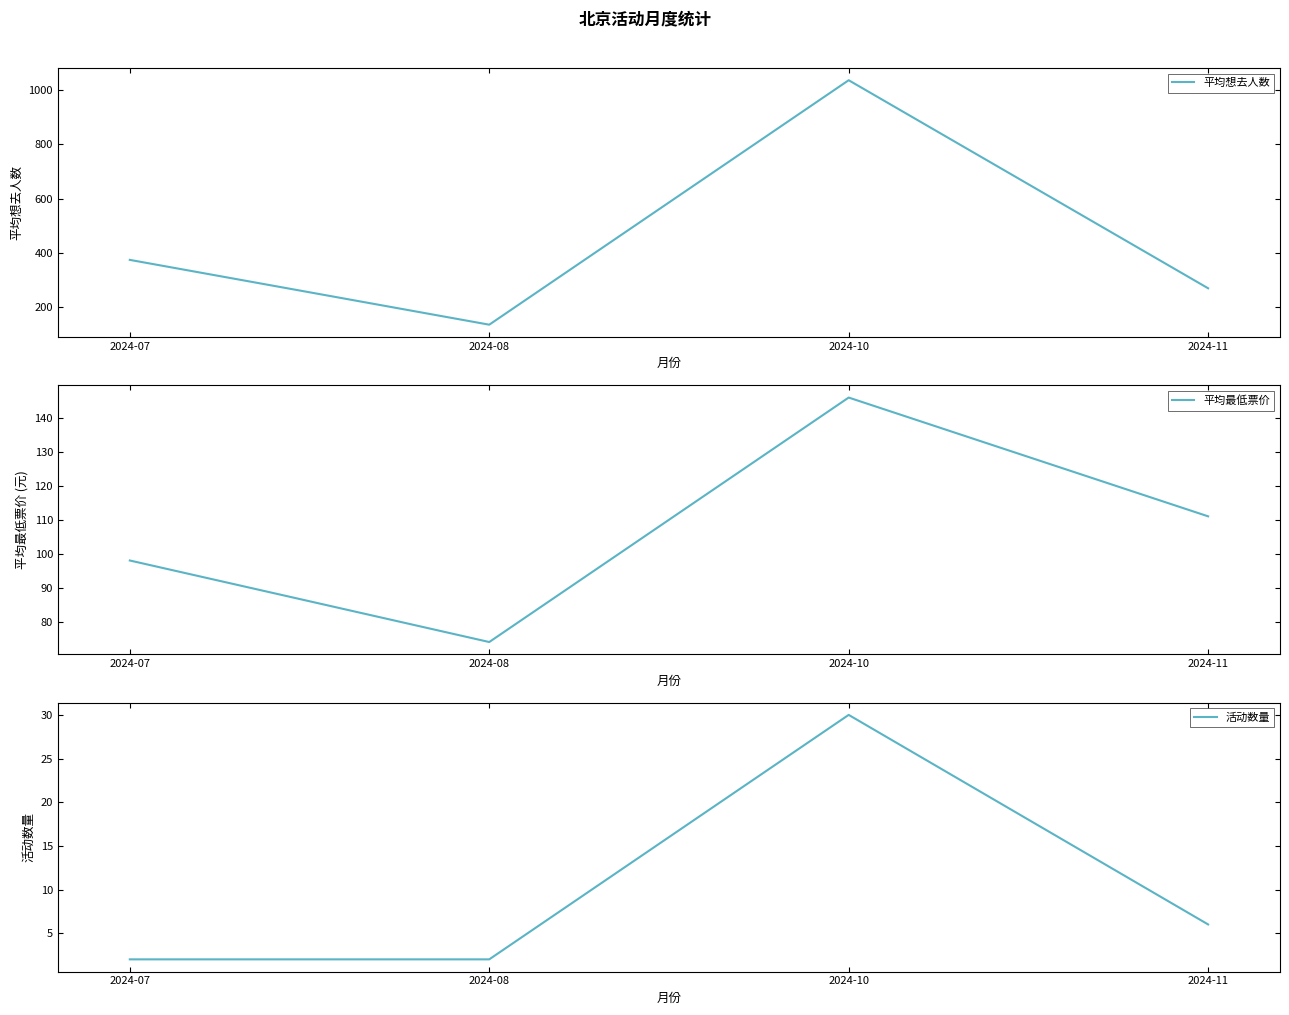

True or false: 平均最低票价 has a value of 243.4 at 2024-10.

False